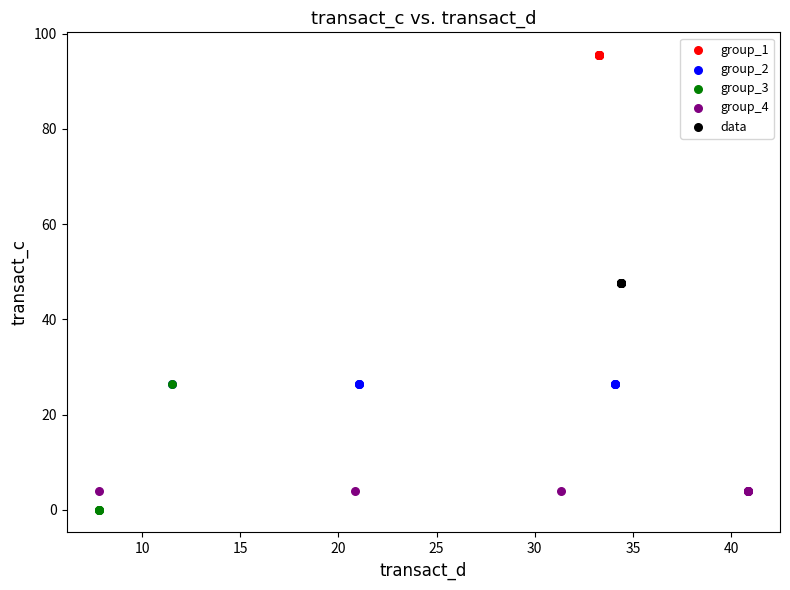

Which series contains the highest Y value?

group_1